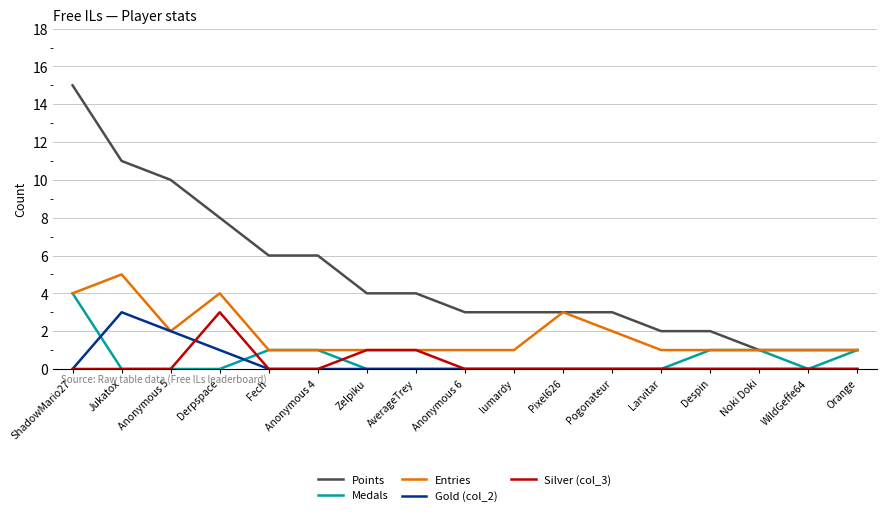

What position from the right is Despin?

4